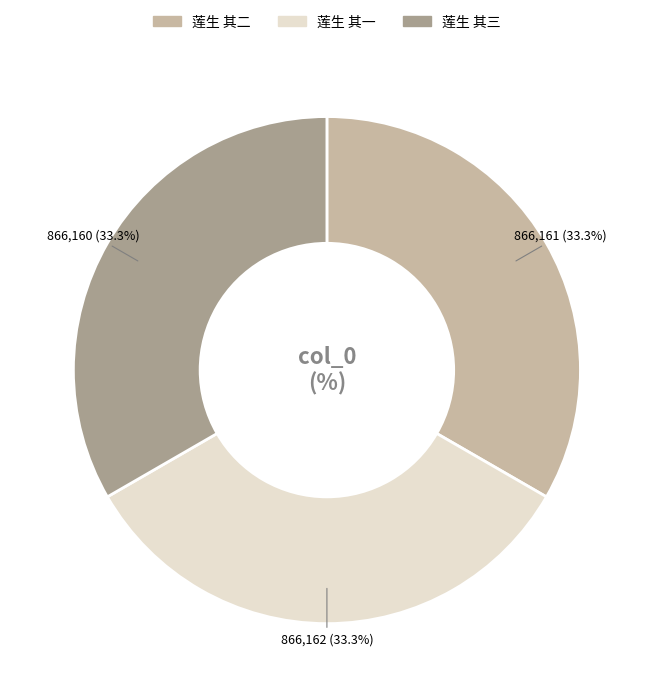

What is the total percentage of 莲生 其三 and 莲生 其一?

66.7%